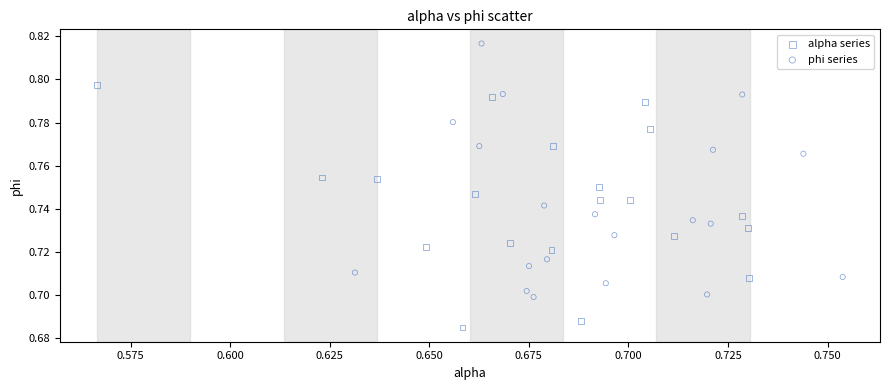

Which series has the largest Y range (max minus min)?

phi series